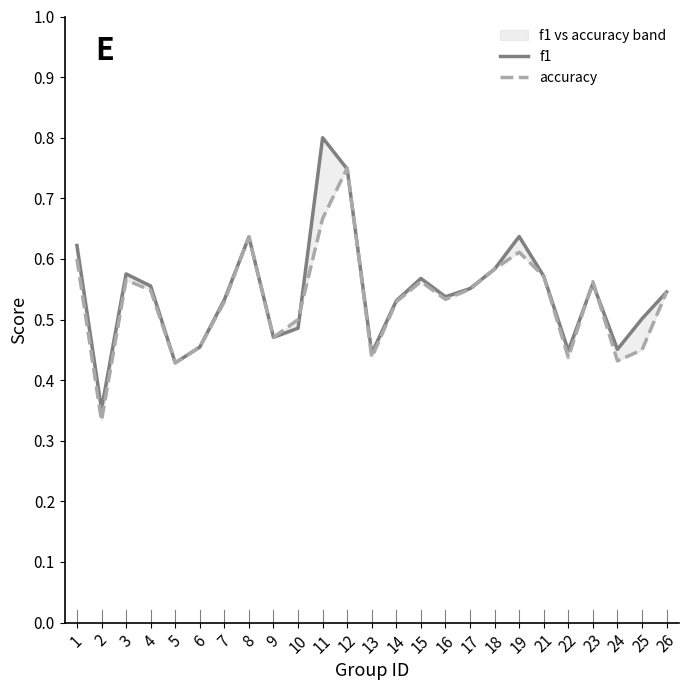

What are all the series names shown in the legend?

f1, accuracy